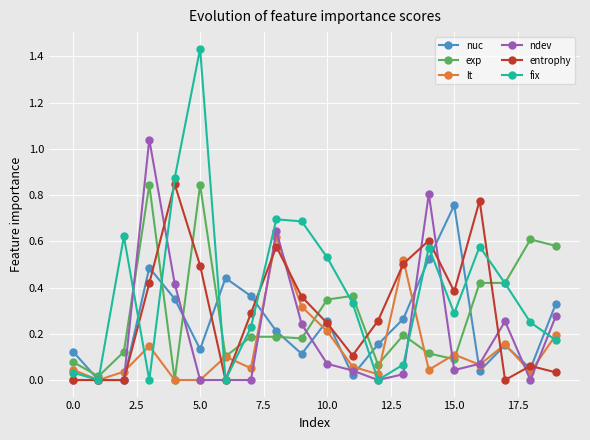

At how many categories does at least one series exceed 1?

2